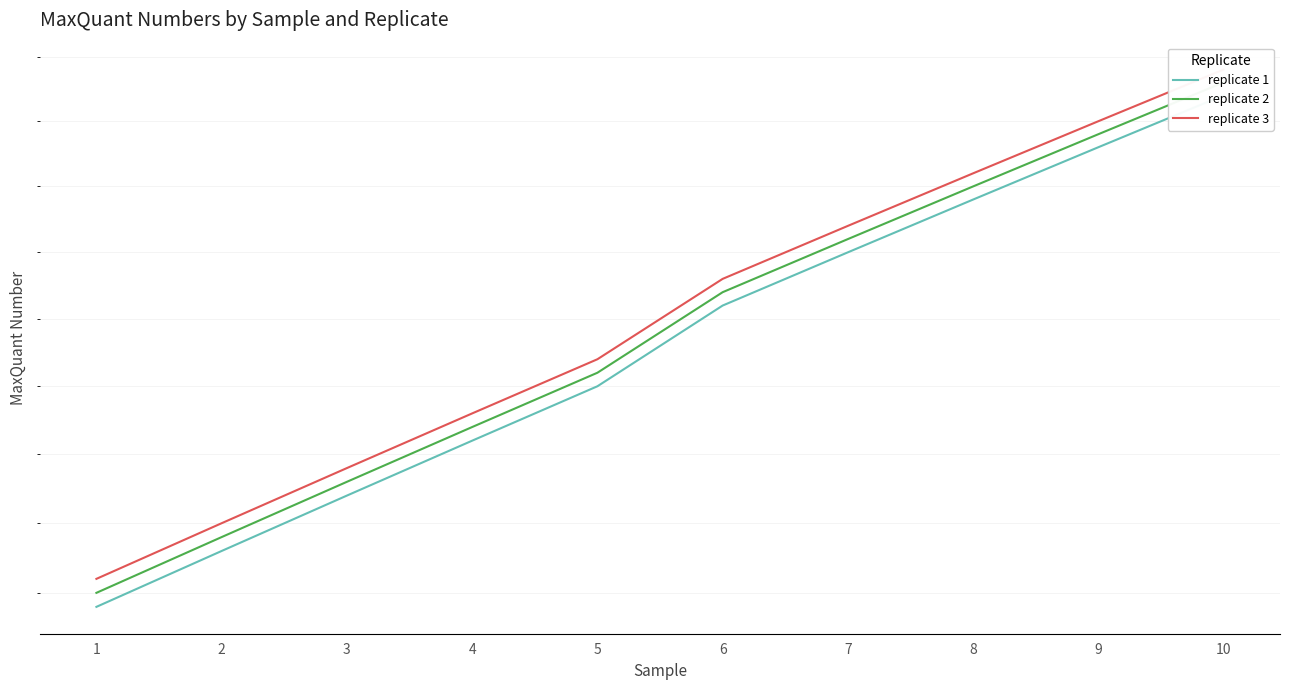

Reading right to left, transcribe all the data shown in this chart.

replicate 1: 477	473	469	465	461	455	451	447	443	439
replicate 2: 478	474	470	466	462	456	452	448	444	440
replicate 3: 479	475	471	467	463	457	453	449	445	441